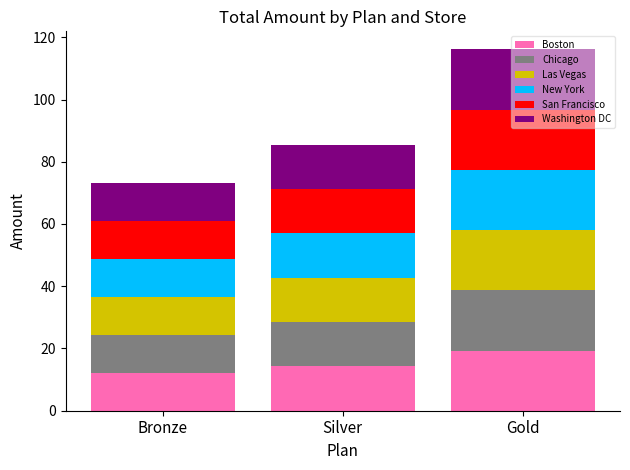

What is the approximate value of Boston at Gold?

19.4